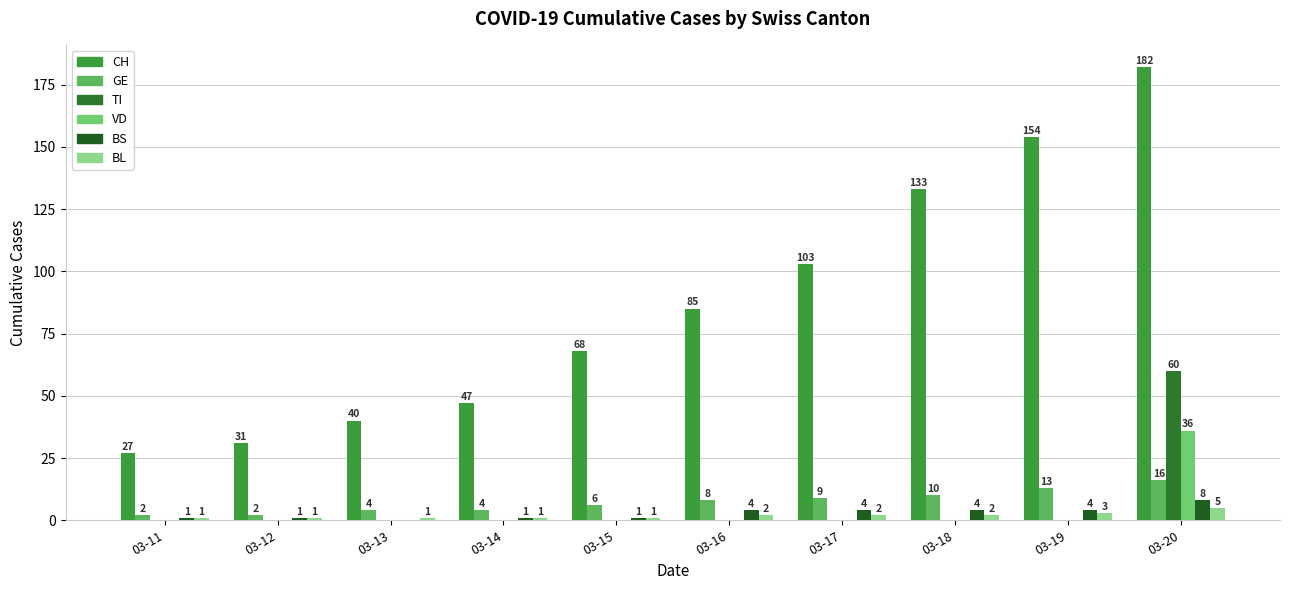

What is the value of the CH bar at the 2nd from the left?

31